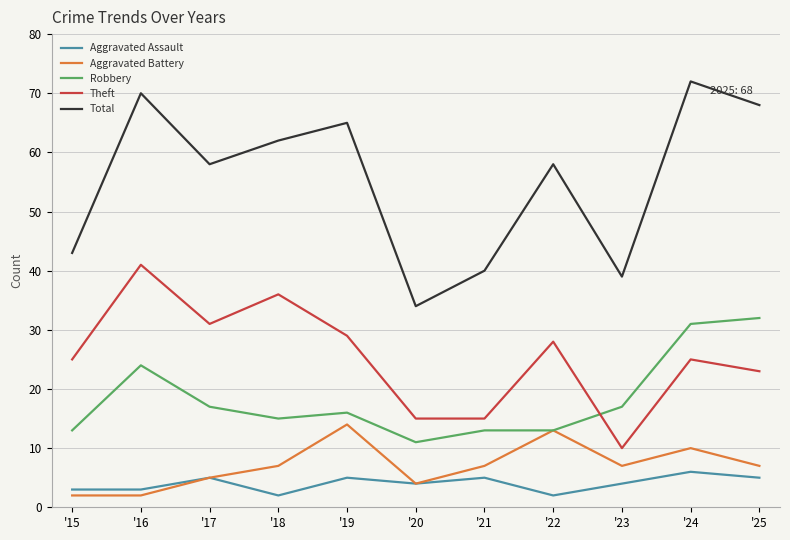

Rank the series at '21 from lowest to highest value.

Aggravated Assault, Aggravated Battery, Robbery, Theft, Total